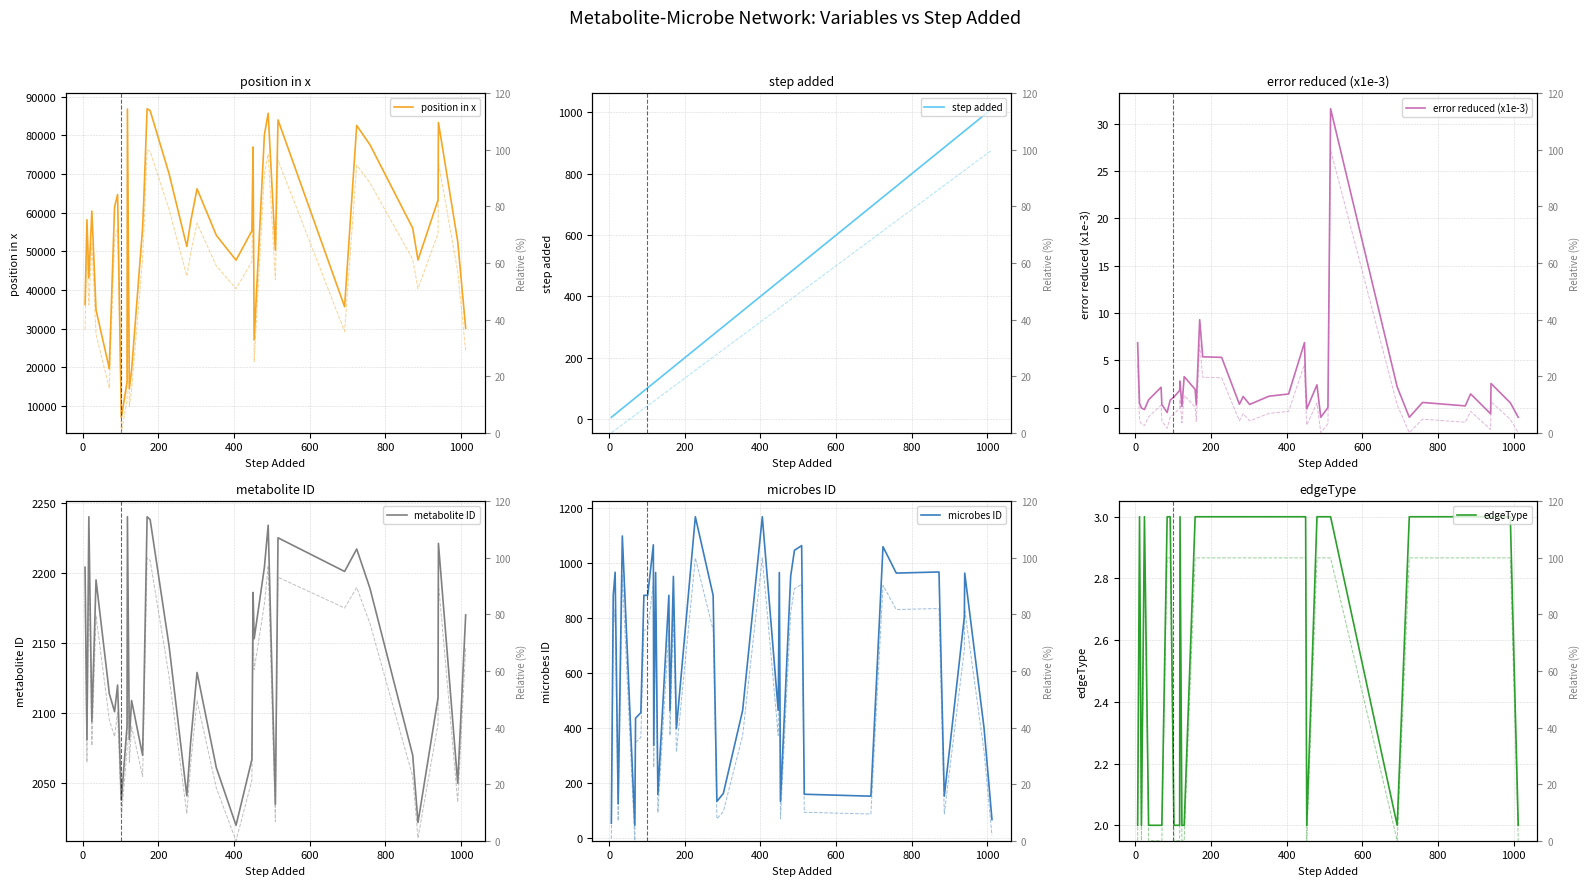

What is the value of the metabolite ID point at the 36th from the left?

2022.0